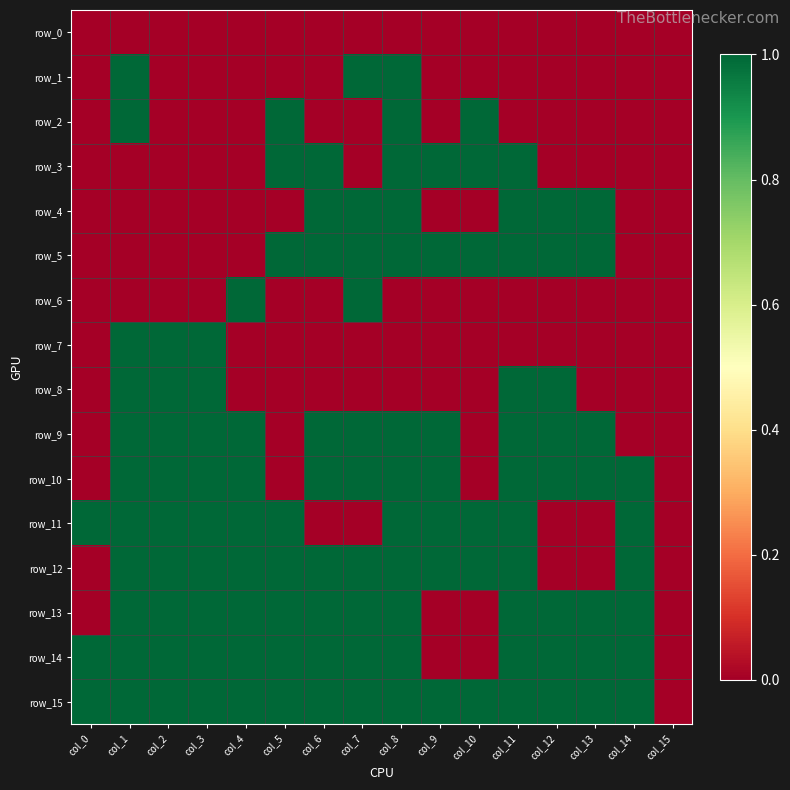

What is the difference between the highest and lowest values at col_12?

1